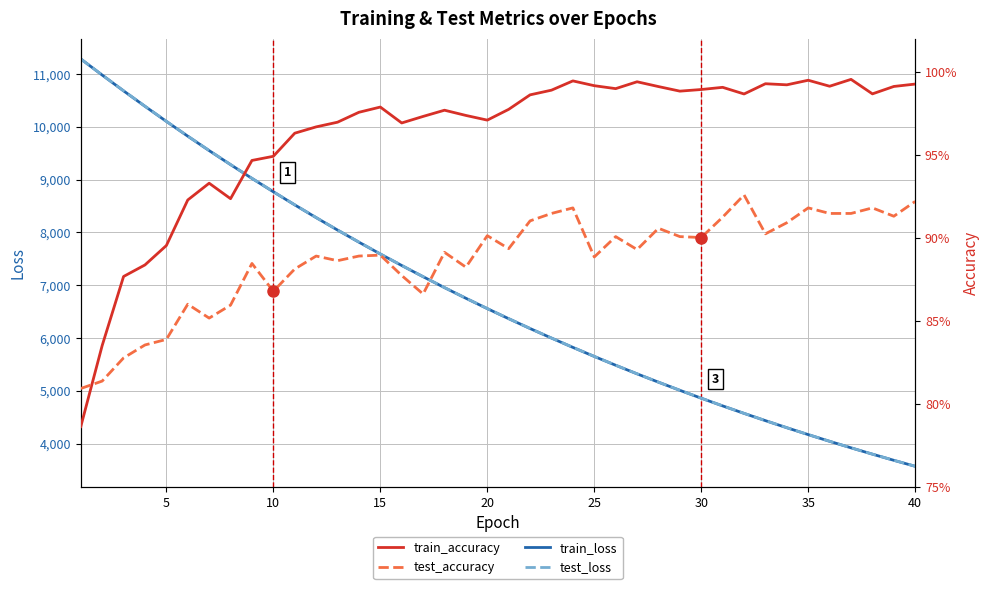

In train_accuracy, how many points are lower than both neighbors (excluding endpoints)?

9